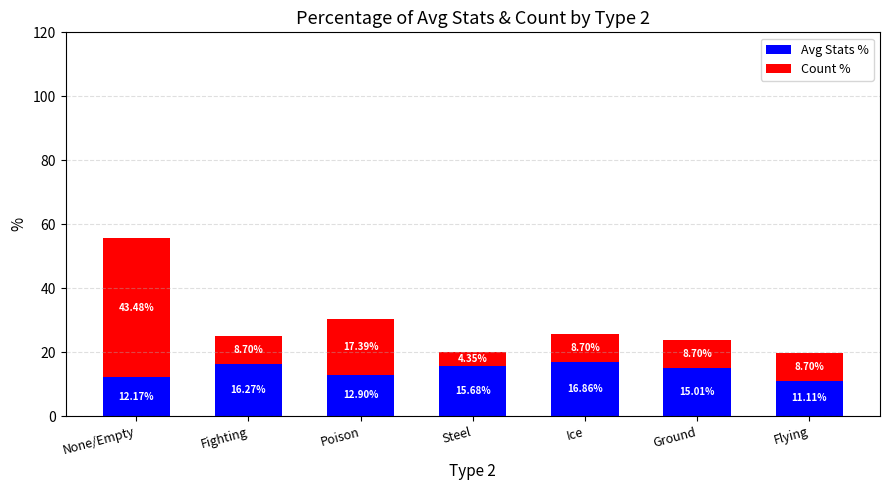

What is the total value across all series at Steel?

20.0